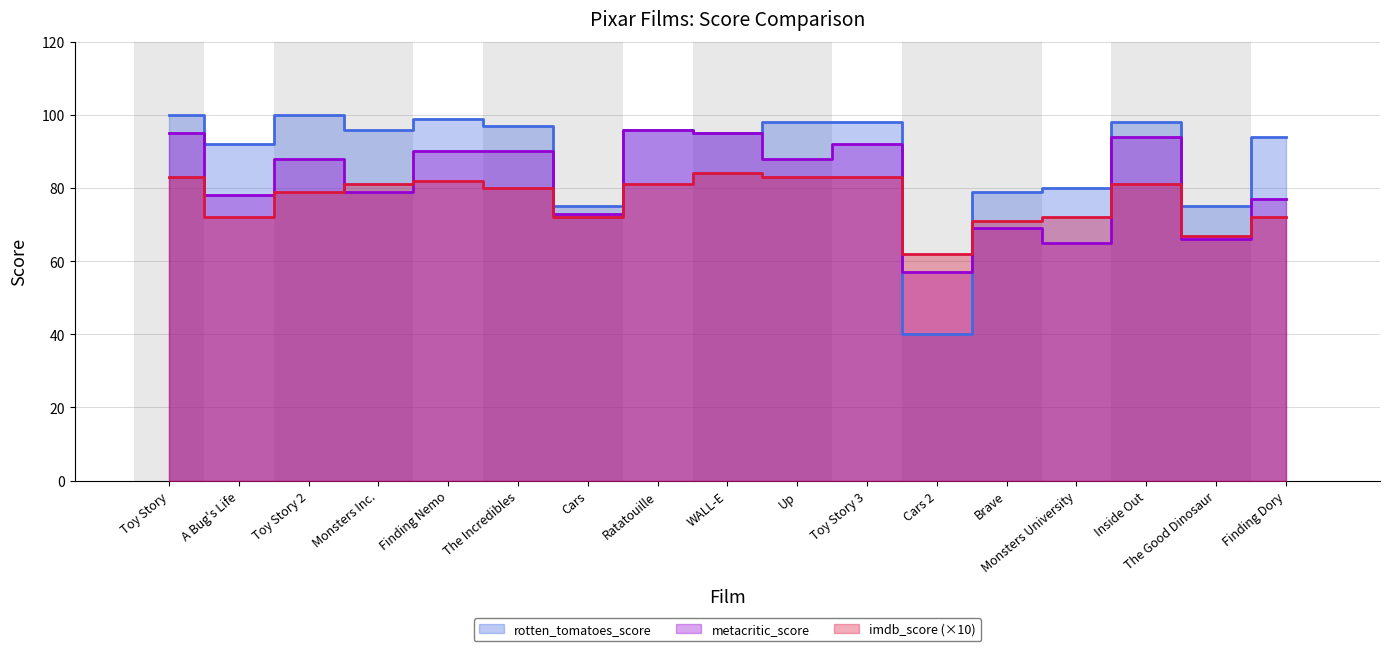

Reading right to left, transcribe all the data shown in this chart.

rotten_tomatoes_score: Finding Dory=94	The Good Dinosaur=75	Inside Out=98	Monsters University=80	Brave=79	Cars 2=40	Toy Story 3=98	Up=98	WALL-E=95	Ratatouille=96	Cars=75	The Incredibles=97	Finding Nemo=99	Monsters Inc.=96	Toy Story 2=100	A Bug's Life=92	Toy Story=100
metacritic_score: Finding Dory=77	The Good Dinosaur=66	Inside Out=94	Monsters University=65	Brave=69	Cars 2=57	Toy Story 3=92	Up=88	WALL-E=95	Ratatouille=96	Cars=73	The Incredibles=90	Finding Nemo=90	Monsters Inc.=79	Toy Story 2=88	A Bug's Life=78	Toy Story=95
imdb_score: Finding Dory=72	The Good Dinosaur=67	Inside Out=81	Monsters University=72	Brave=71	Cars 2=62	Toy Story 3=83	Up=83	WALL-E=84	Ratatouille=81	Cars=72	The Incredibles=80	Finding Nemo=82	Monsters Inc.=81	Toy Story 2=79	A Bug's Life=72	Toy Story=83